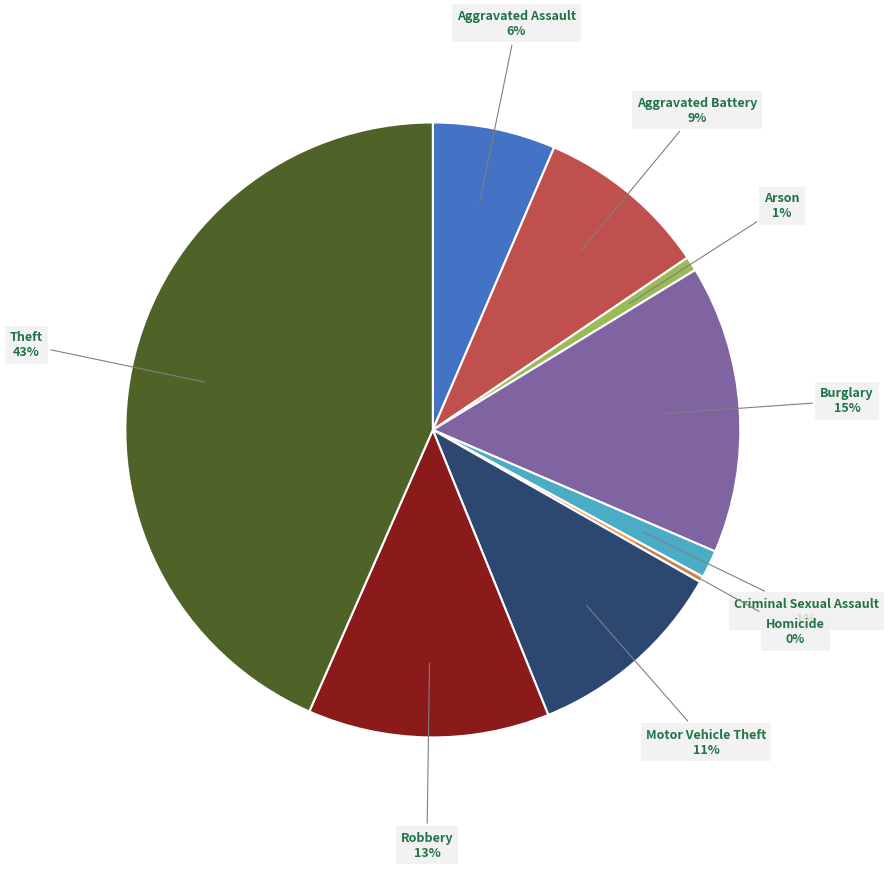

Is there a majority slice in this chart?

No